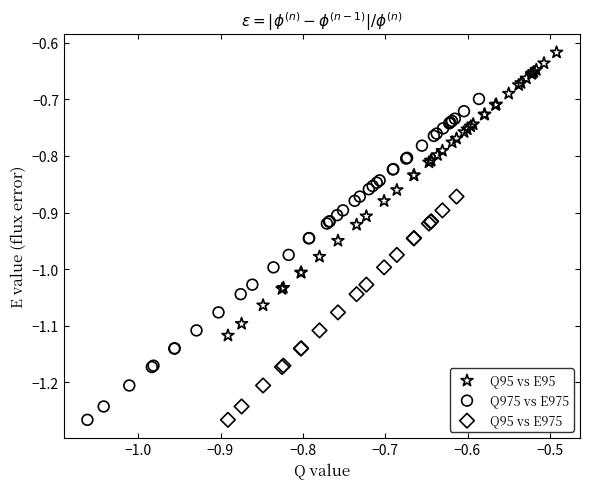

Which series contains the highest Y value?

Q95 vs E95